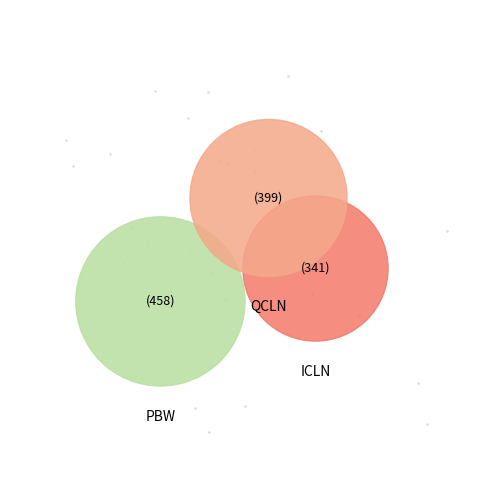

Is it true that PBW is 53% of the pie?

False